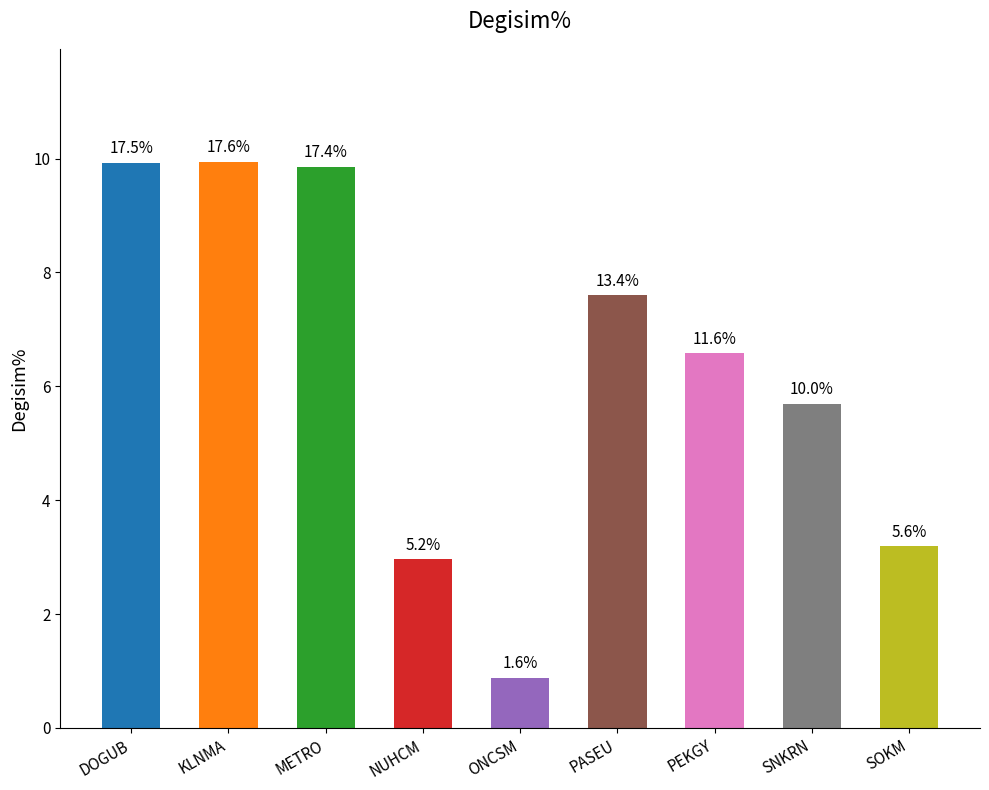

How many bars are there in total?

9